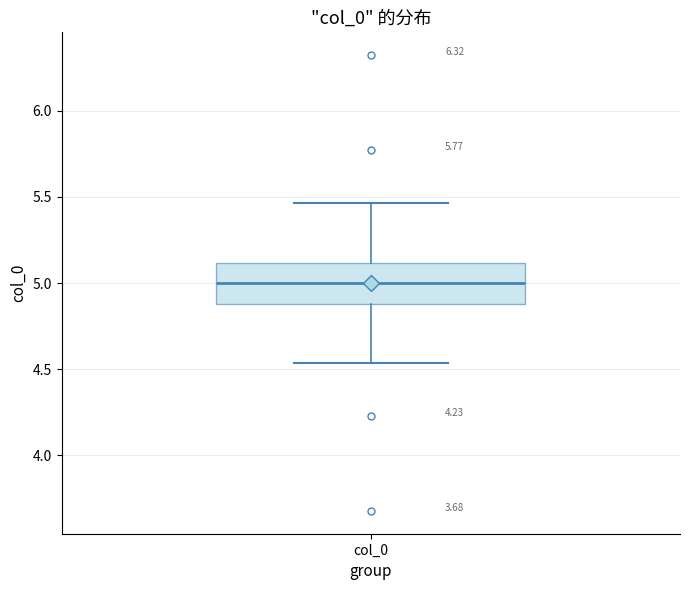

Read this box plot against the y-axis: the position of the median line, the range covered by the box, and the ends of both whiskers. The values are not printed on the chart, so give them approximately, as read against the axis.

median 5.00, box 4.90 to 5.10, whiskers 4.55 to 5.45